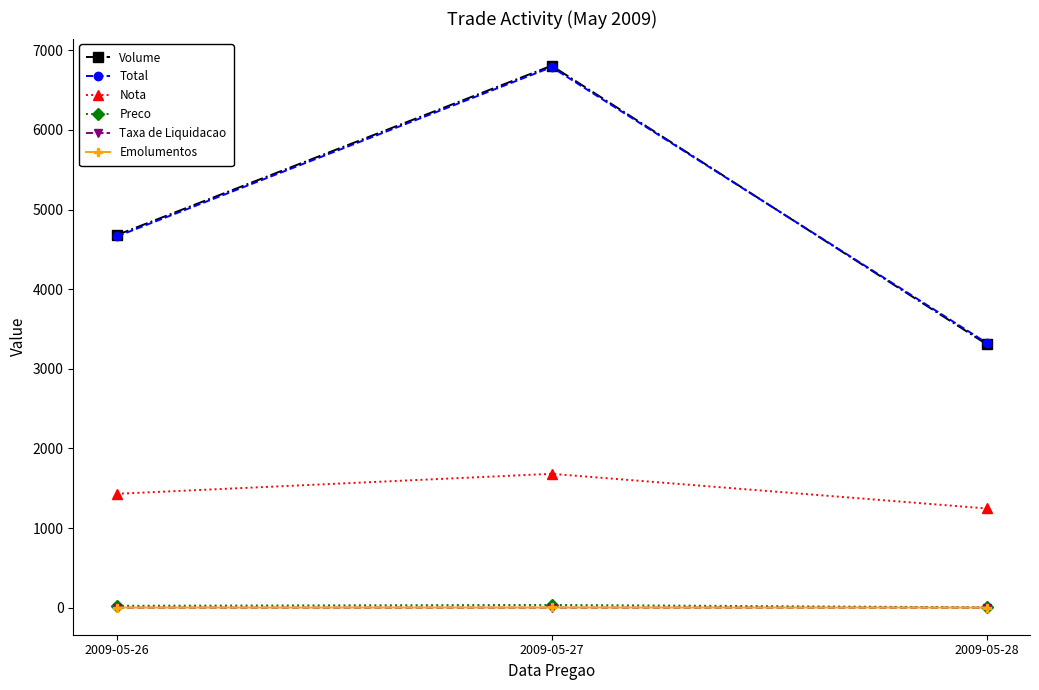

The value of Volume at 2009-05-26 is 6856.5. True or false?

False